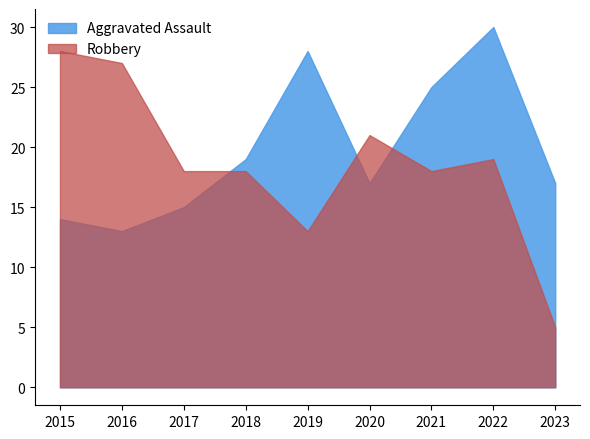

Is it true that Aggravated Assault equals 14 at 2015?

True